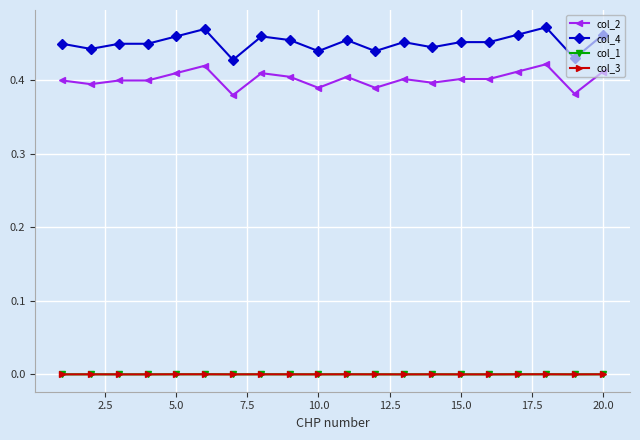

Which series has the largest range (max minus min)?

col_4